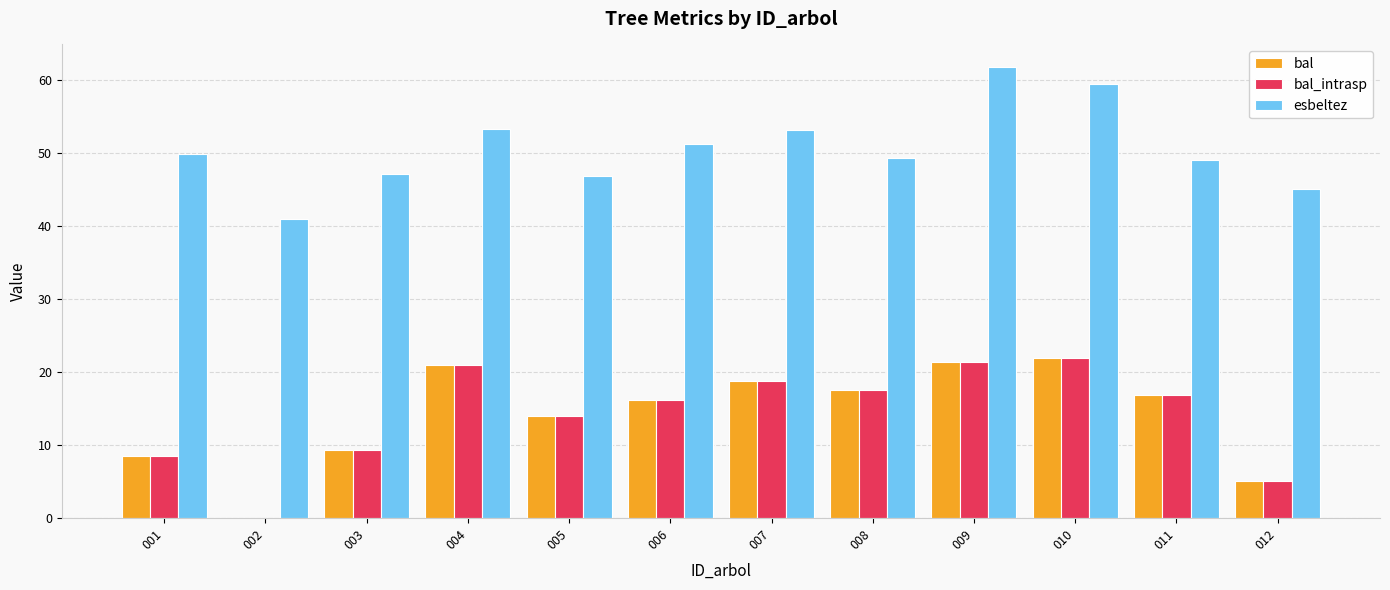

True or false: esbeltez has a value of 18.8 at 002.

False